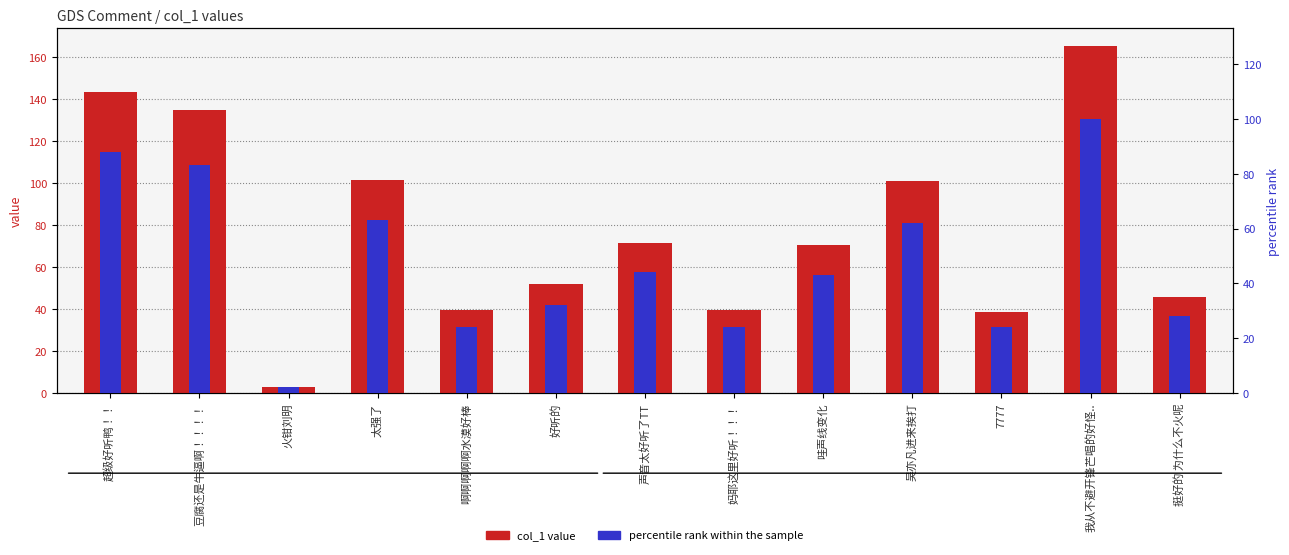

Between 啊啊啊啊啊水漠好棒 and 声音太好听了TT, which series saw the biggest shift?

col_1 value